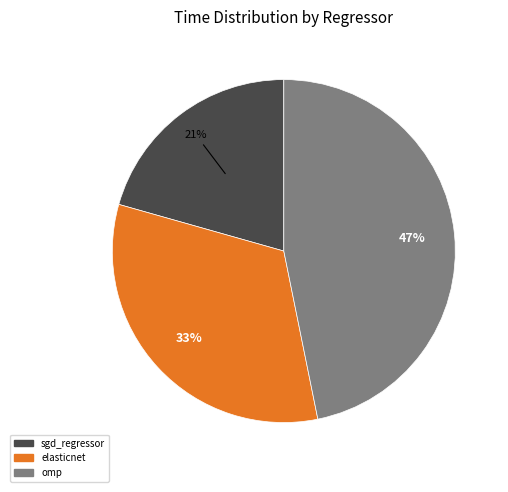

To the nearest percent, what is the combined percentage of sgd_regressor and omp?

67%